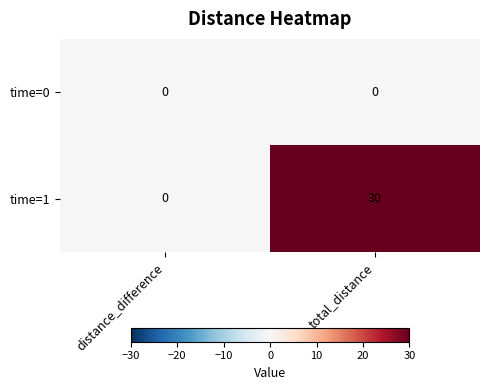

Which series has the largest total across all categories?

time=1